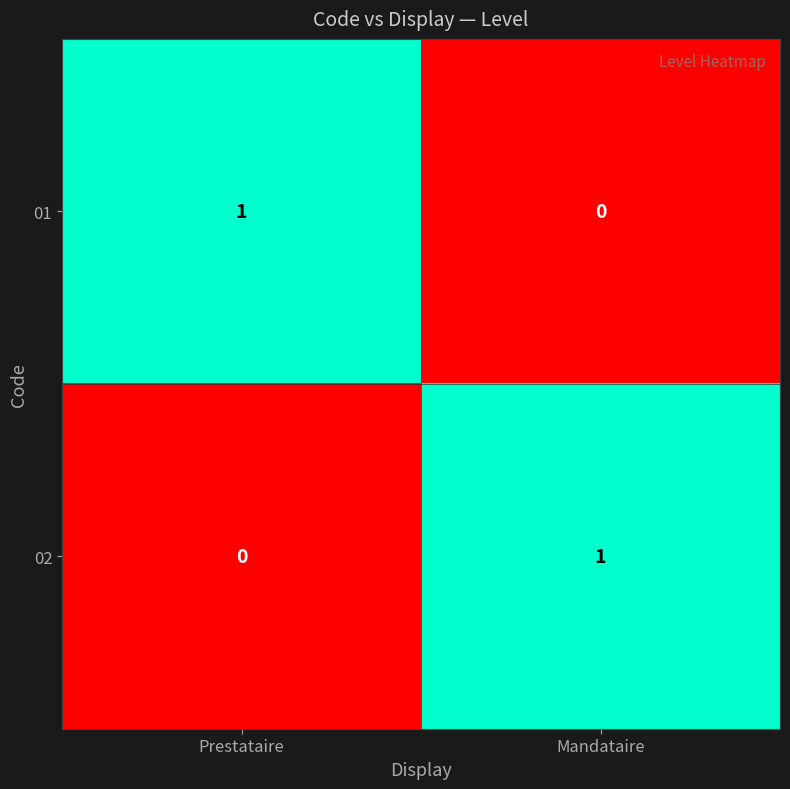

What is the spread (max minus min) of values at Mandataire?

1